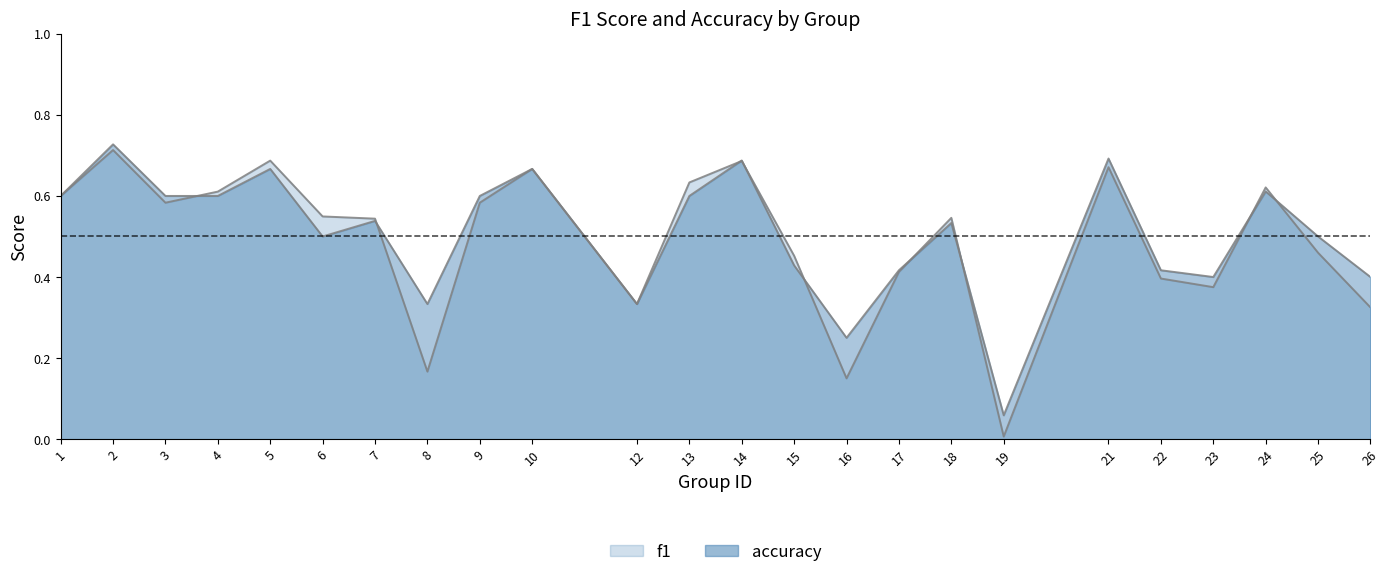

Rank the series by their average value, from lowest to highest.

f1, accuracy